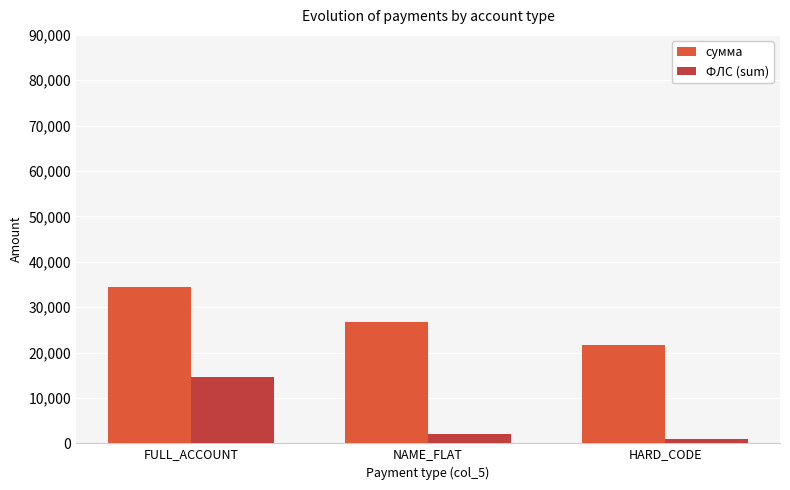

Does the chart contain any negative values?

No